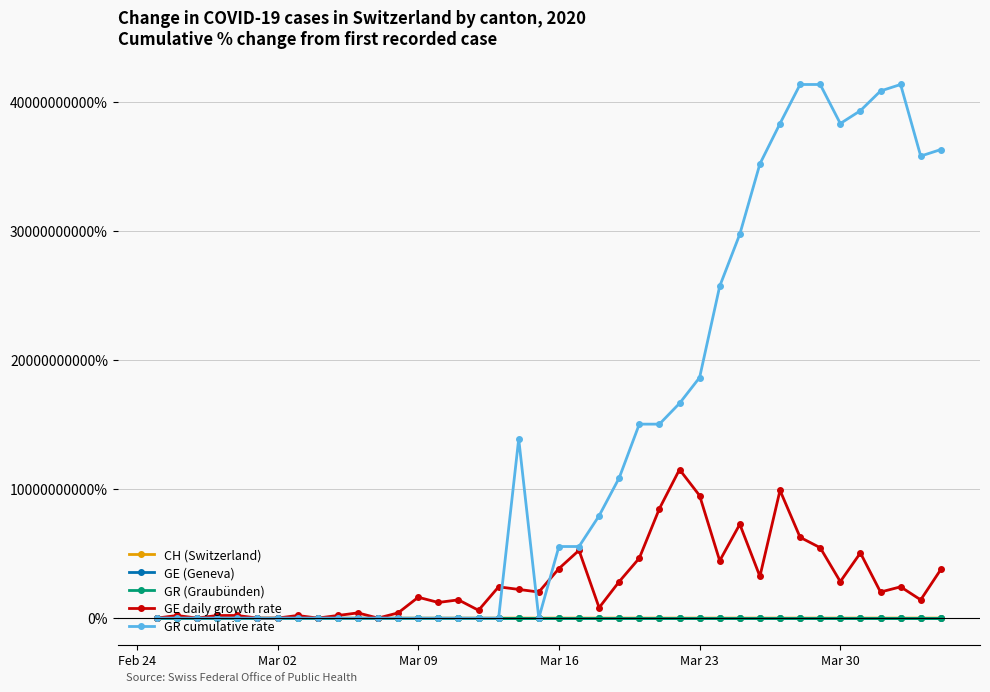

Which series has the widest spread of values?

GR cumulative rate